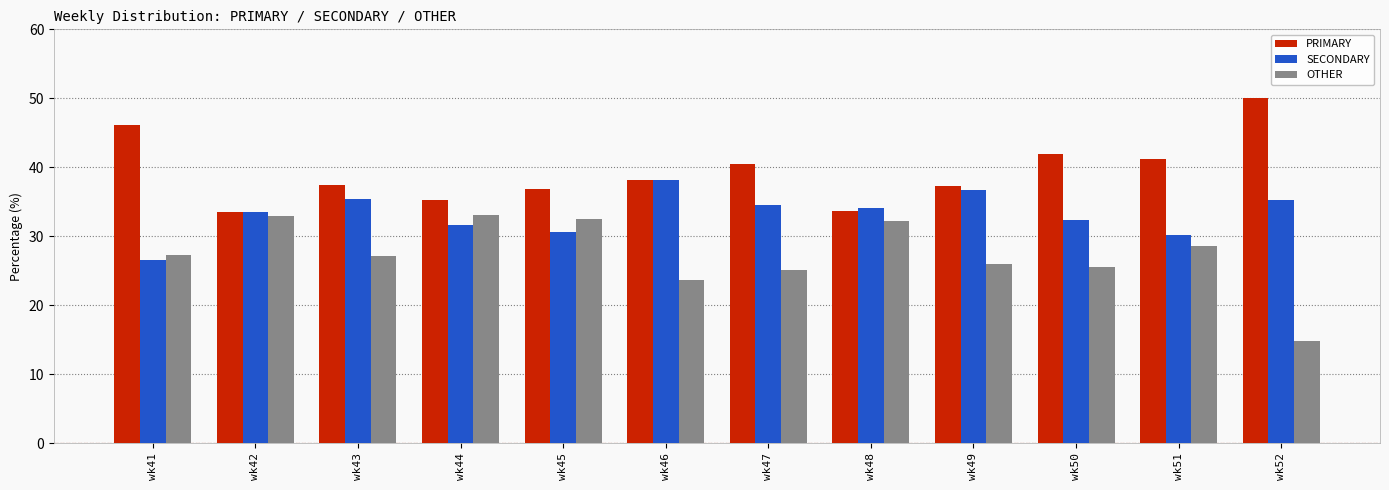

How many series are shown in this chart?

3